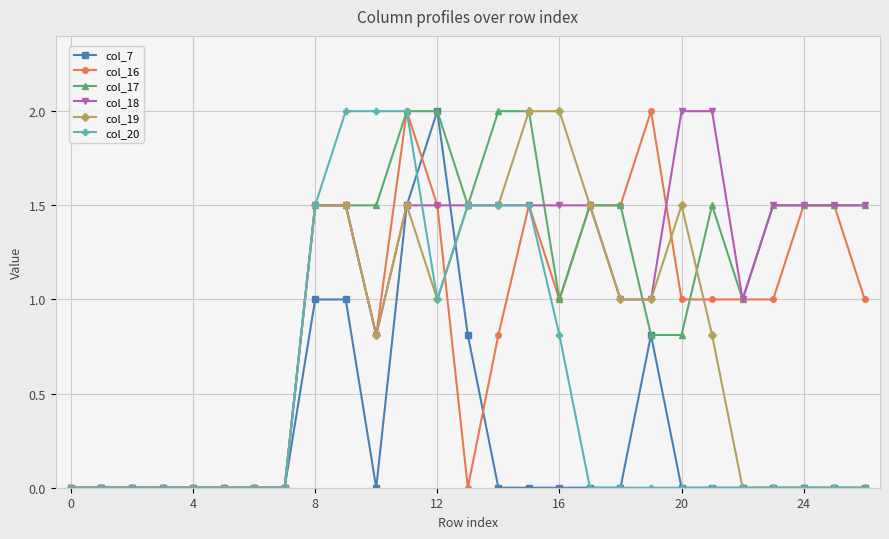

What is the highest value of the col_18 series?

2.0